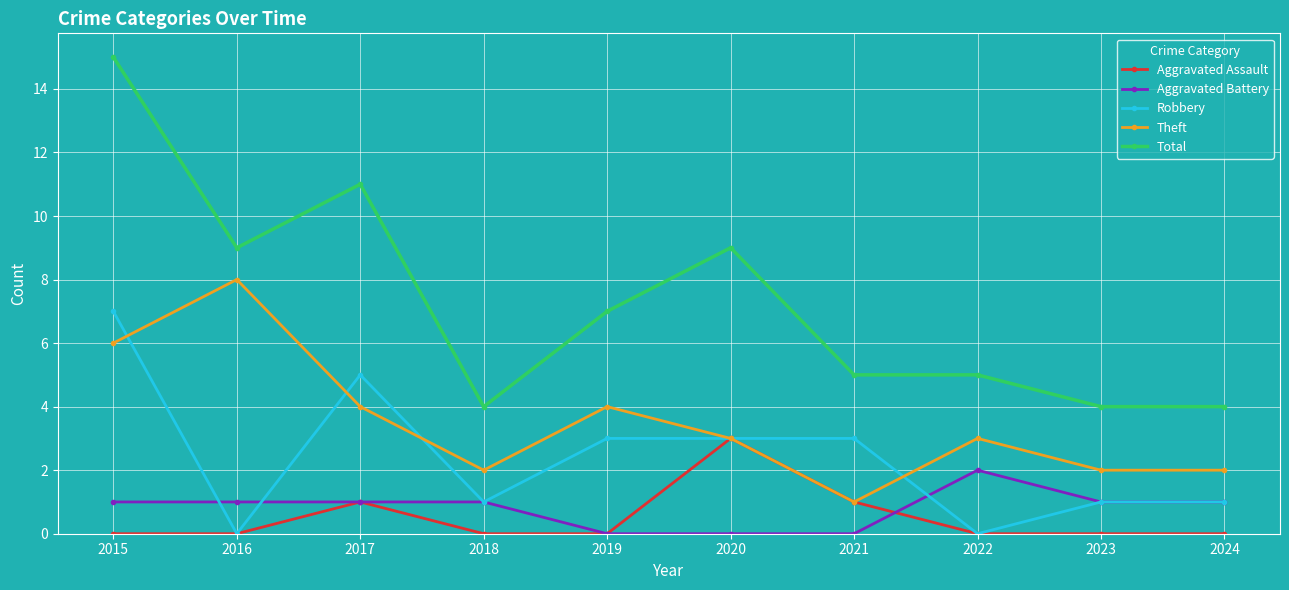

True or false: Theft has more than 0 interior local peaks.

True